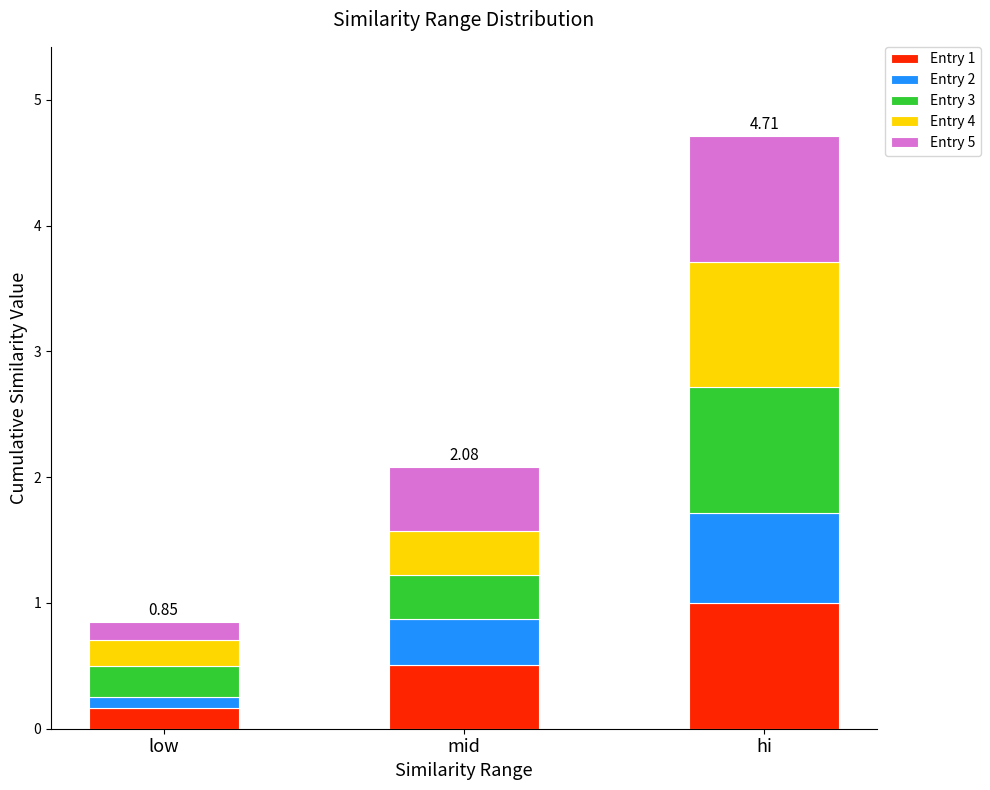

Read the Entry 1 value at hi.

1.0